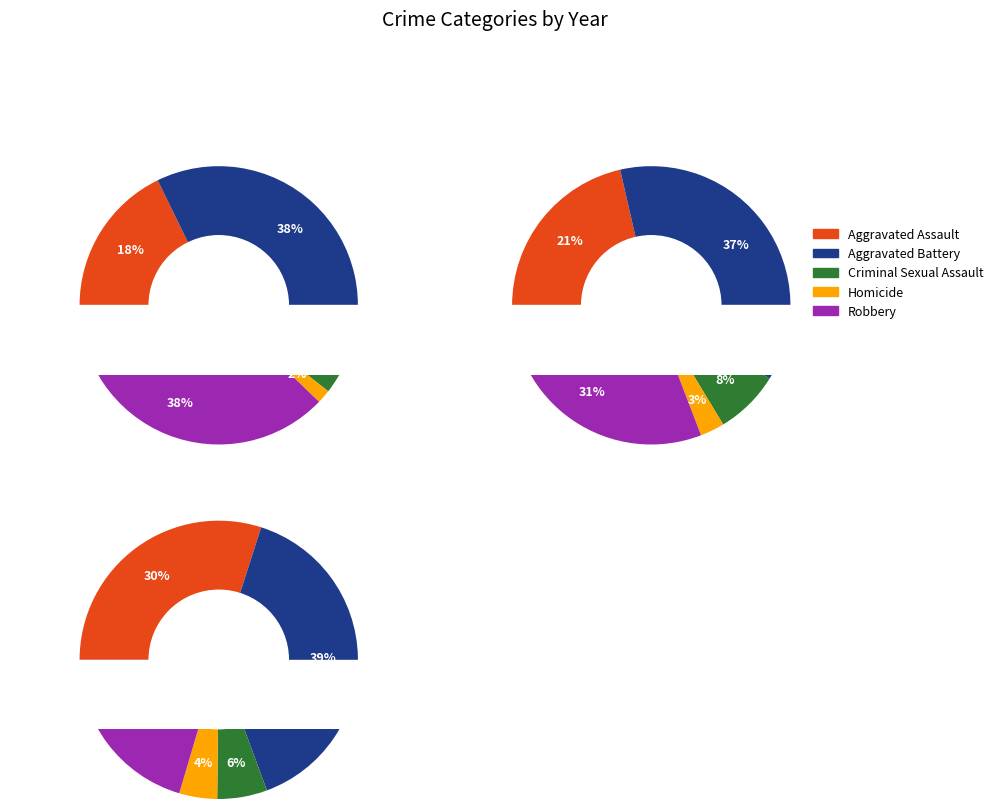

How many slices are in this pie chart?

5